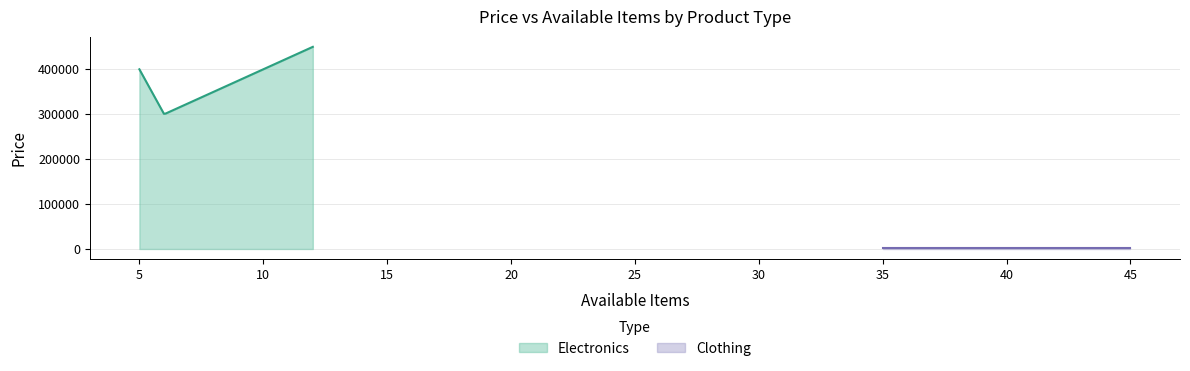

Which series has the largest range (max minus min)?

Electronics